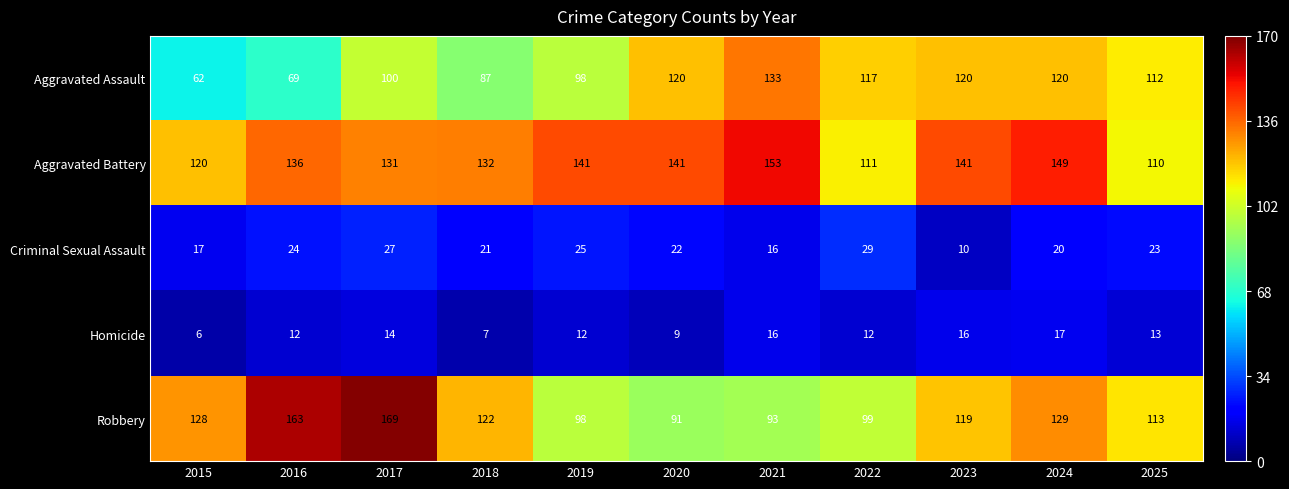

What is the spread (max minus min) of values at 2016?

151